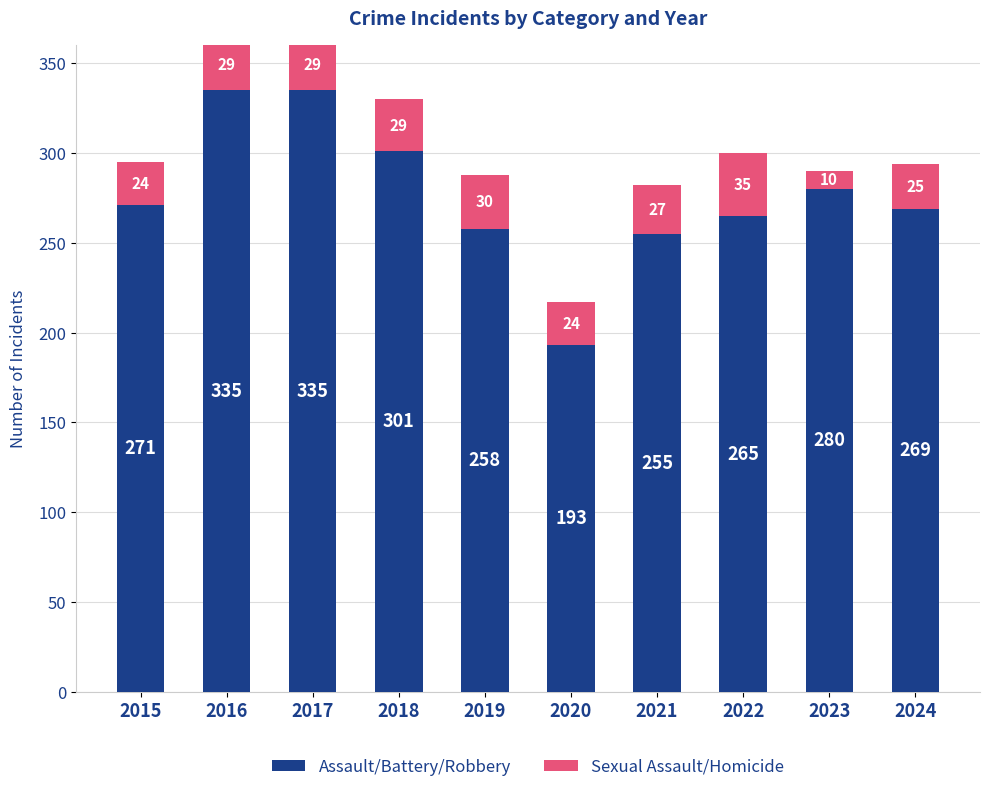

How many data points does each series have?

10